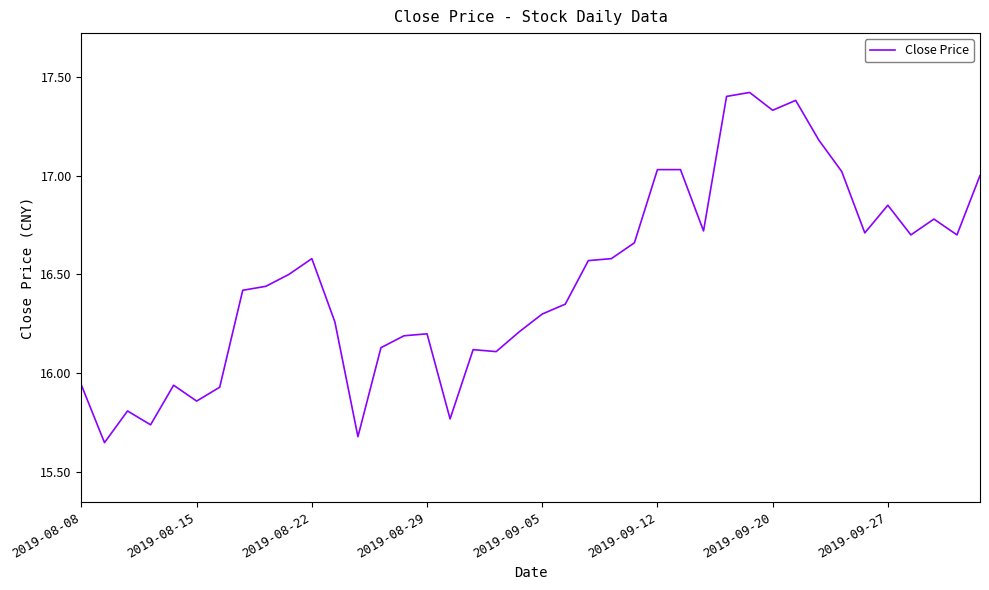

What is the maximum value shown in the chart?

17.4